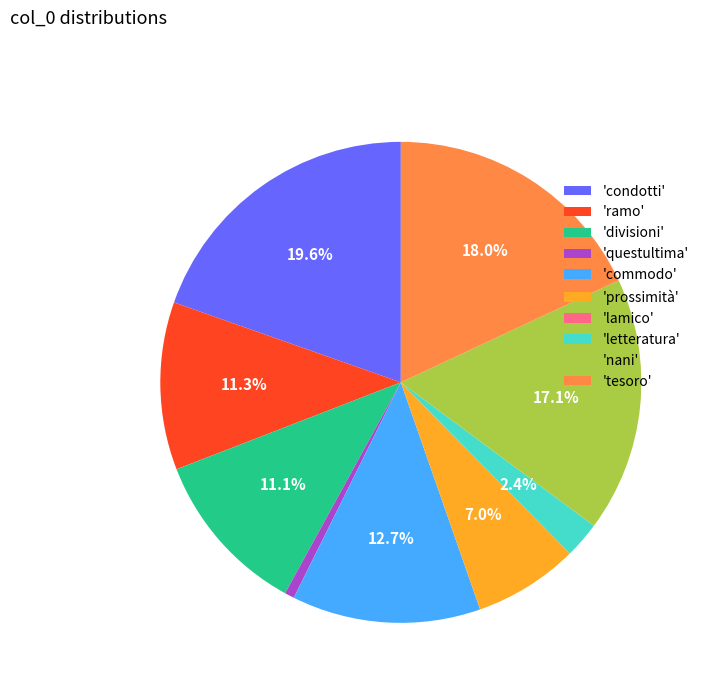

Which slice is the largest?

'condotti'